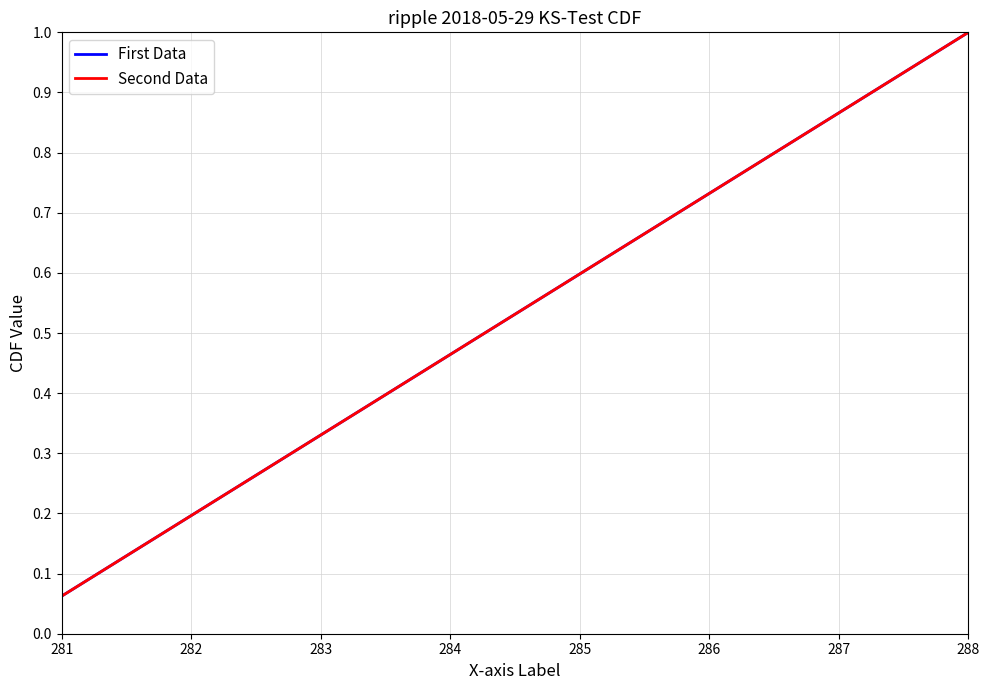

At which category is the sum across all series the highest?

288